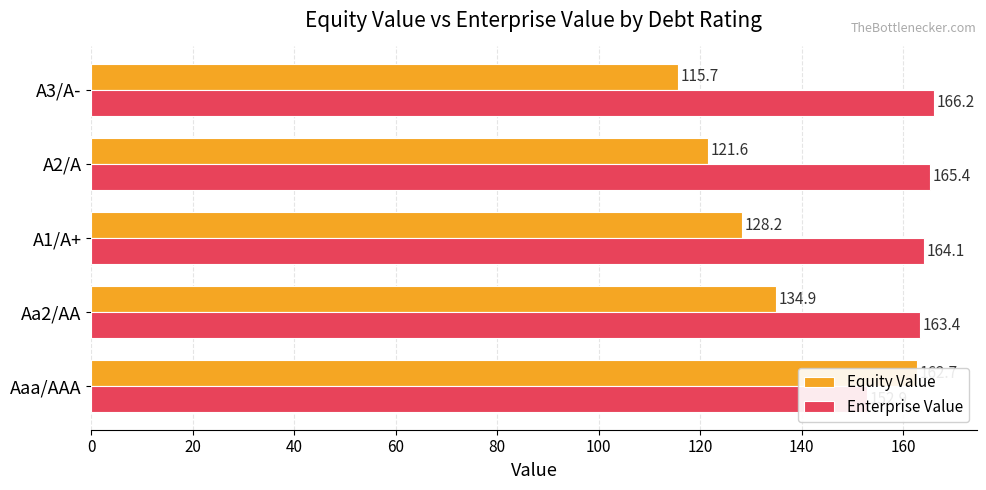

How many groups of bars are there?

5